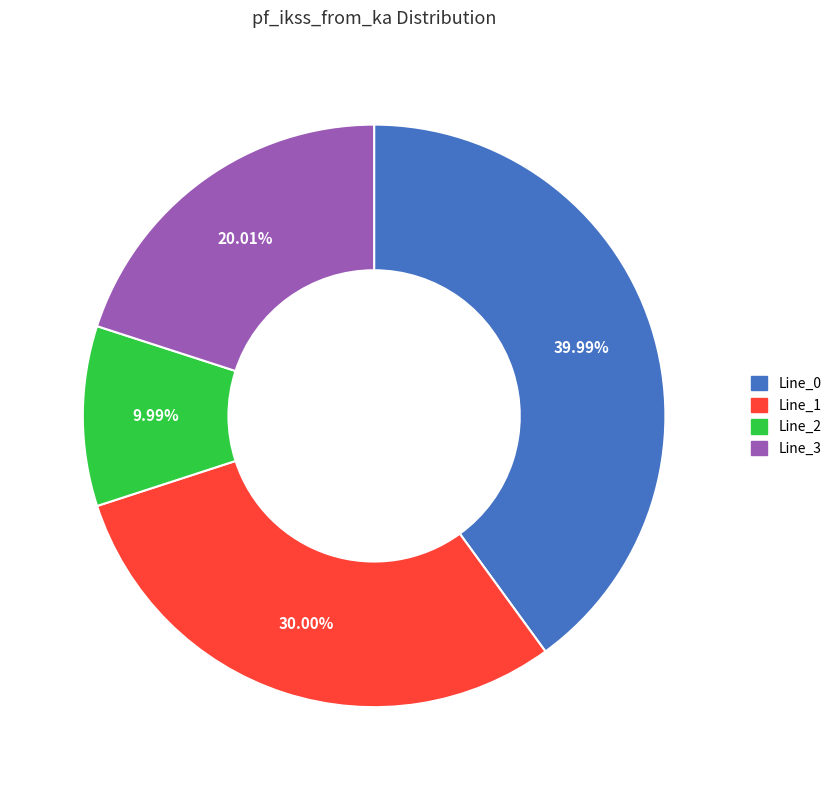

Does Line_1 account for over 50% of the chart?

No